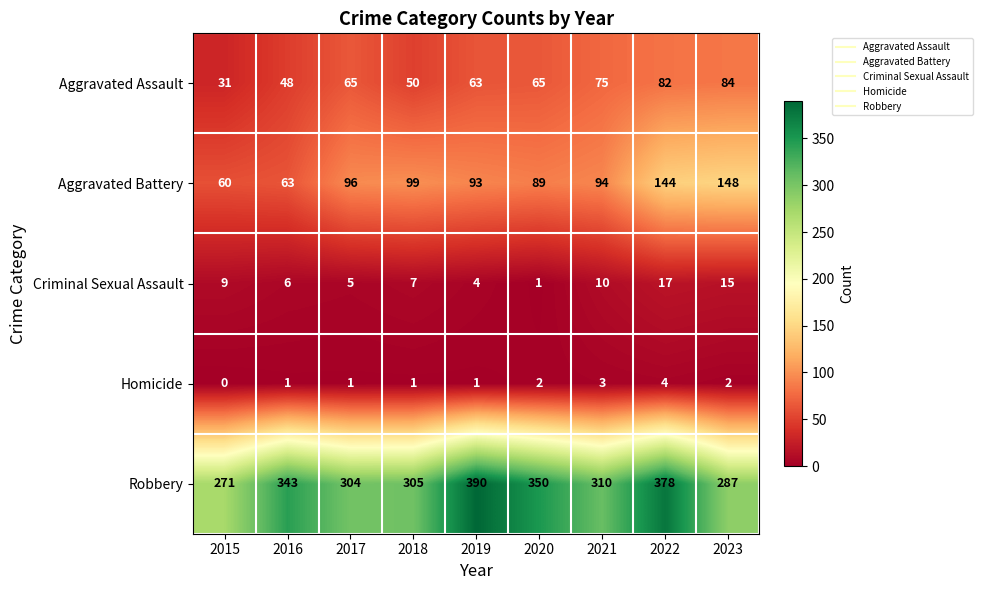

At how many categories does at least one series exceed 139?

9